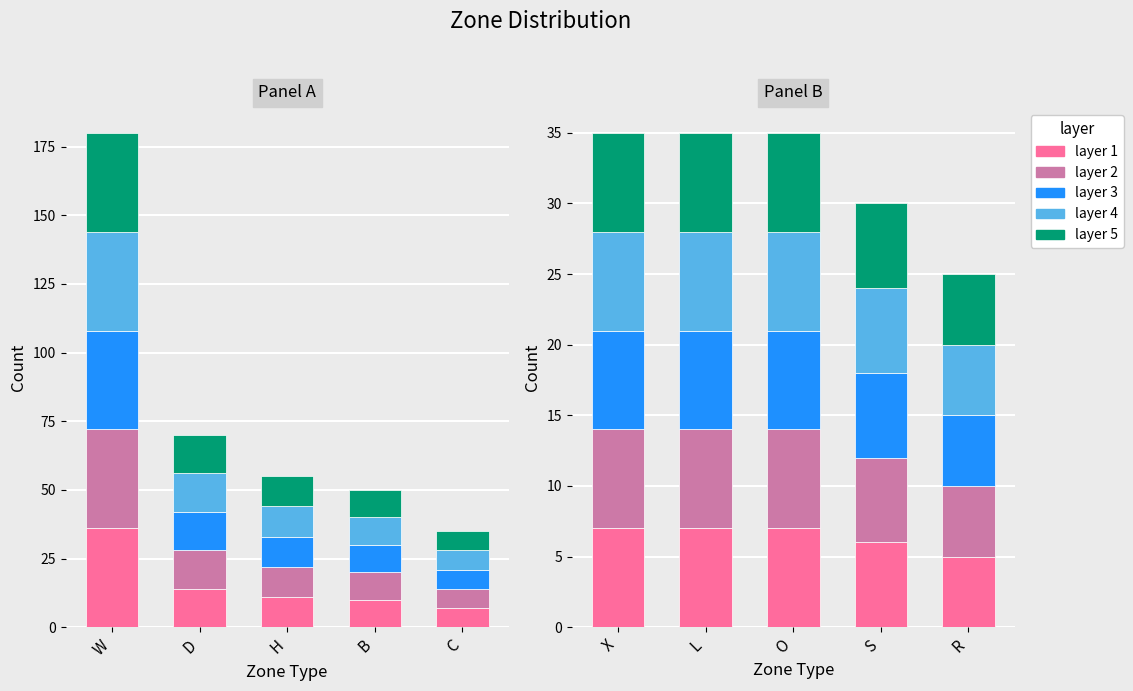

What position from the right is R?

1